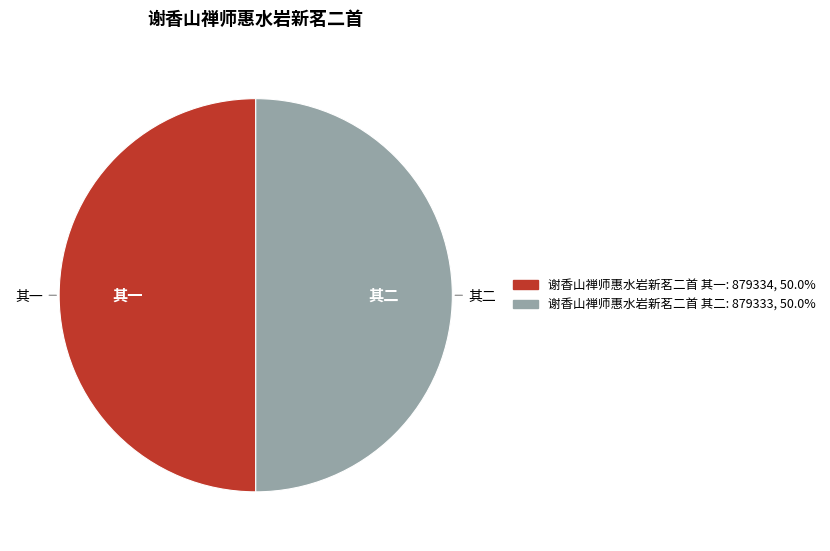

What is the ratio of the value at 谢香山禅师惠水岩新茗二首 其一 to the value at 谢香山禅师惠水岩新茗二首 其二?

1.0